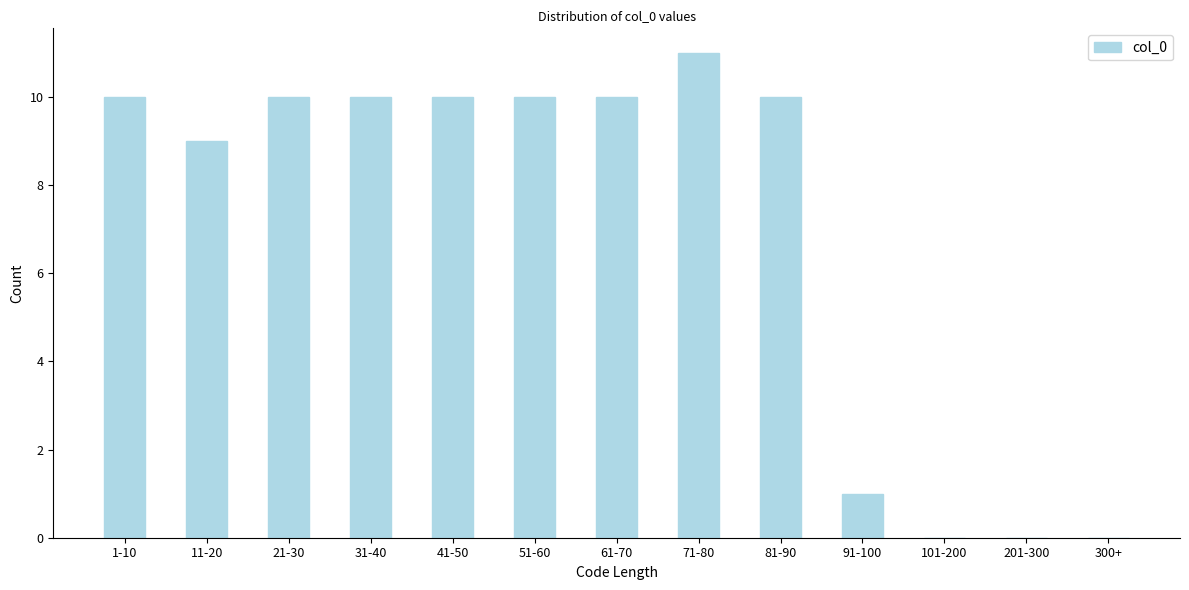

Reading left to right, transcribe all the data shown in this chart.

1-10=10	11-20=9	21-30=10	31-40=10	41-50=10	51-60=10	61-70=10	71-80=11	81-90=10	91-100=1	101-200=0	201-300=0	300+=0